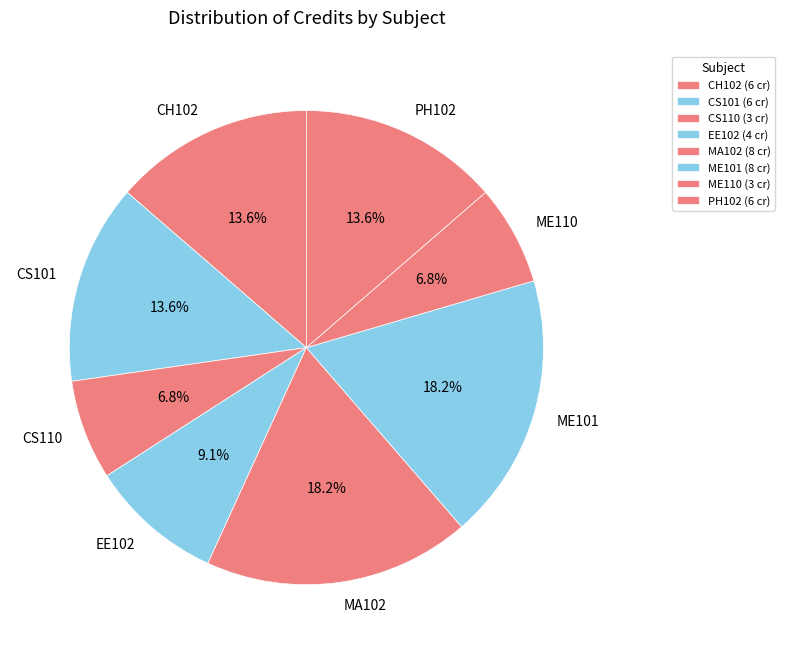

Combined, what portion of the pie is ME110 and EE102?

15.9%